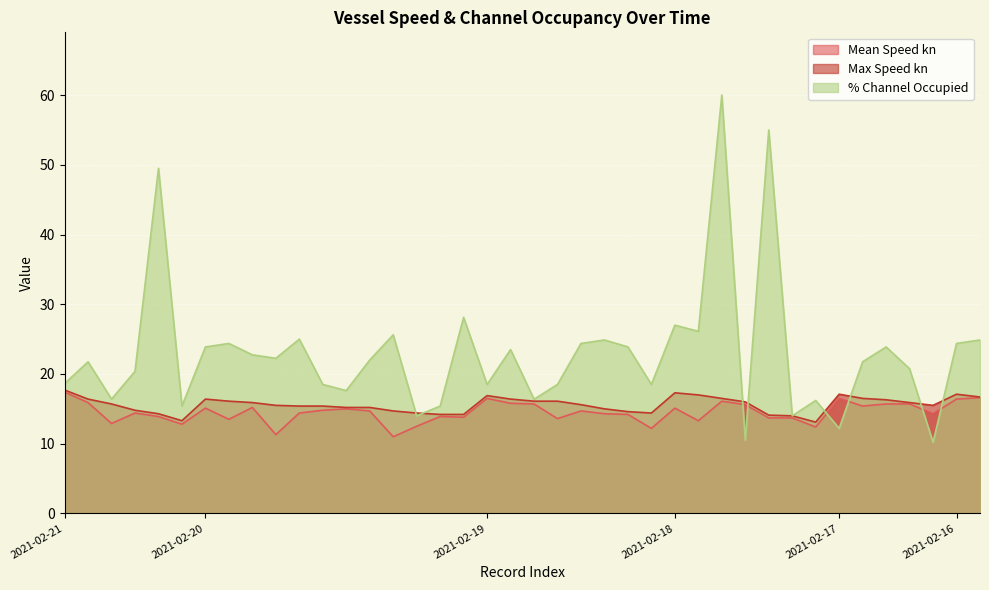

At which category is the sum across all series the highest?

2021-02-18